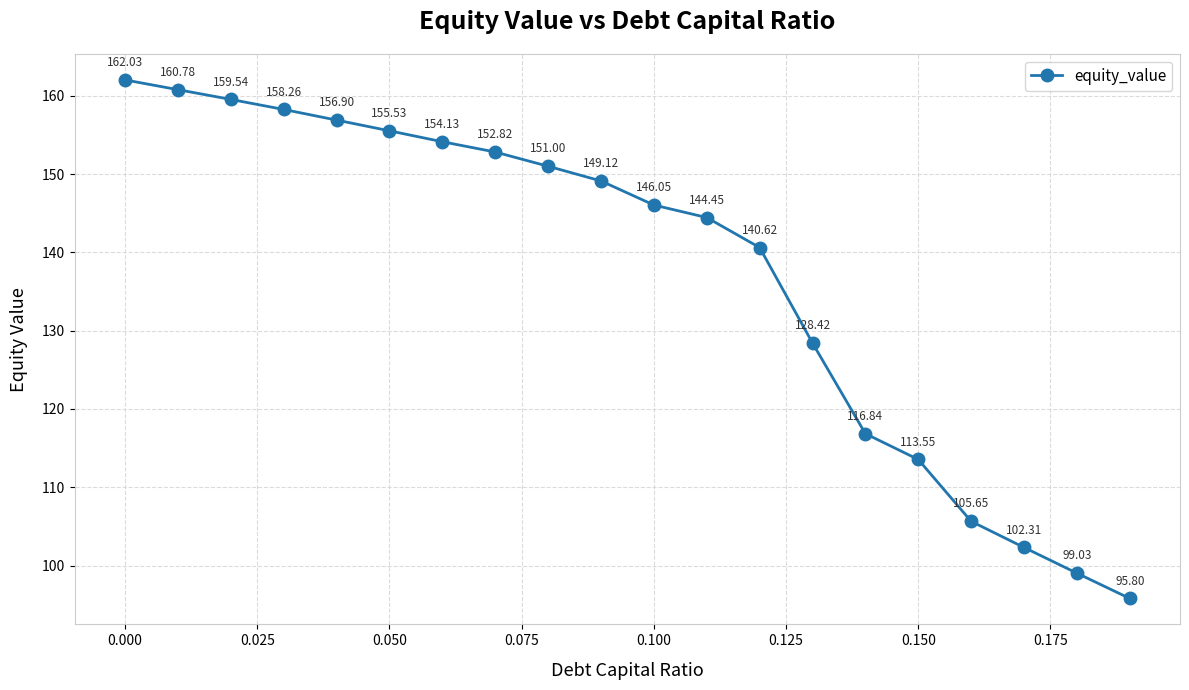

True or false: there are more than 0 points higher than both neighbors.

False